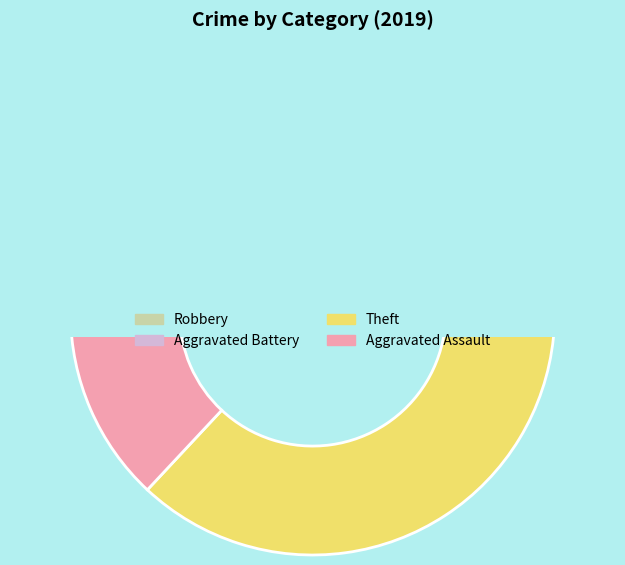

Count the number of slices in the pie.

4